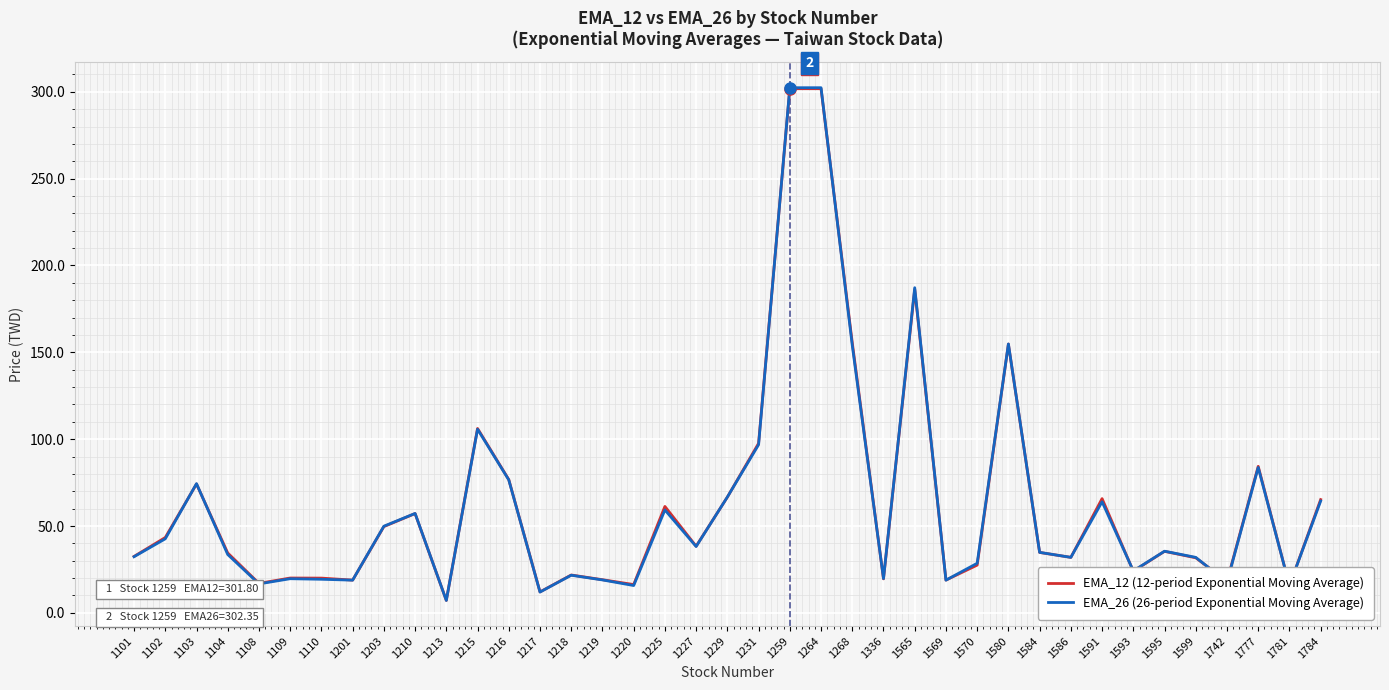

The value of EMA_26 (26-period Exponential Moving Average) at 1219 is 18.9. True or false?

True